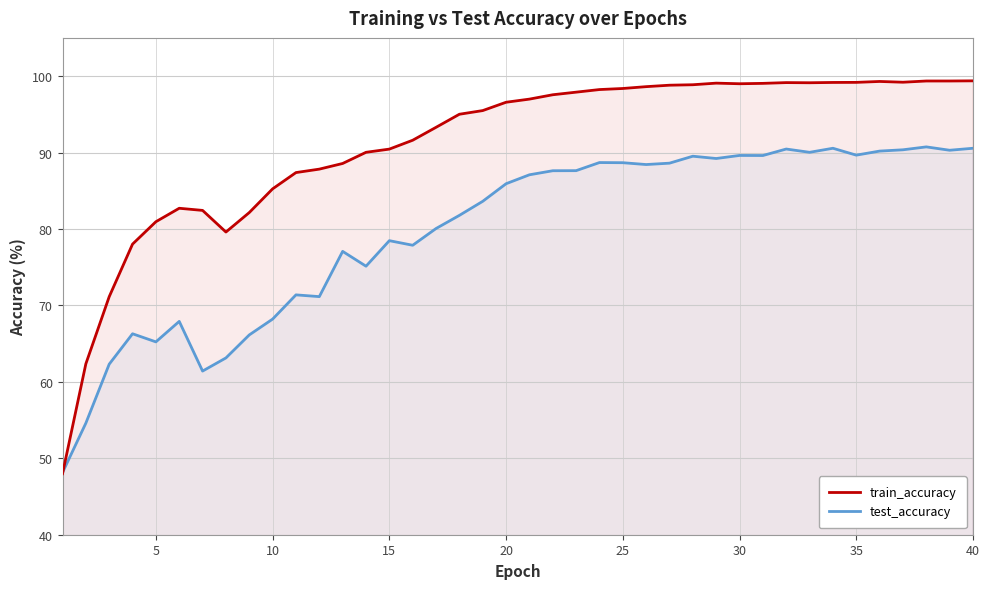

How many values in the train_accuracy series exceed 96?

21